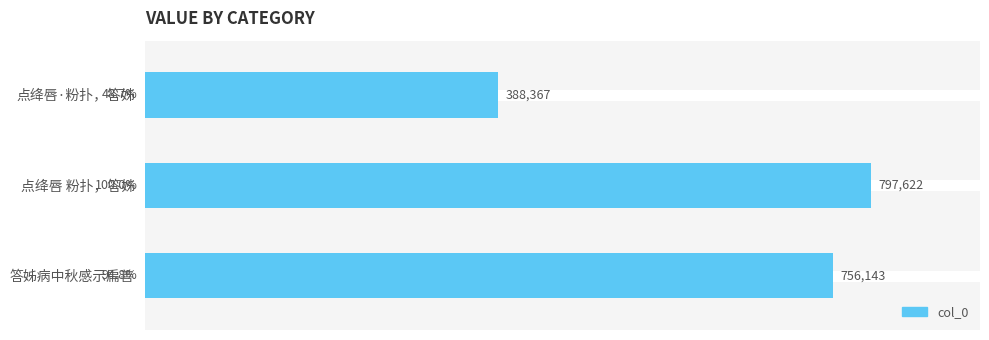

Reading top to bottom, list all the values displayed in this chart.

48.7	100.0	94.8